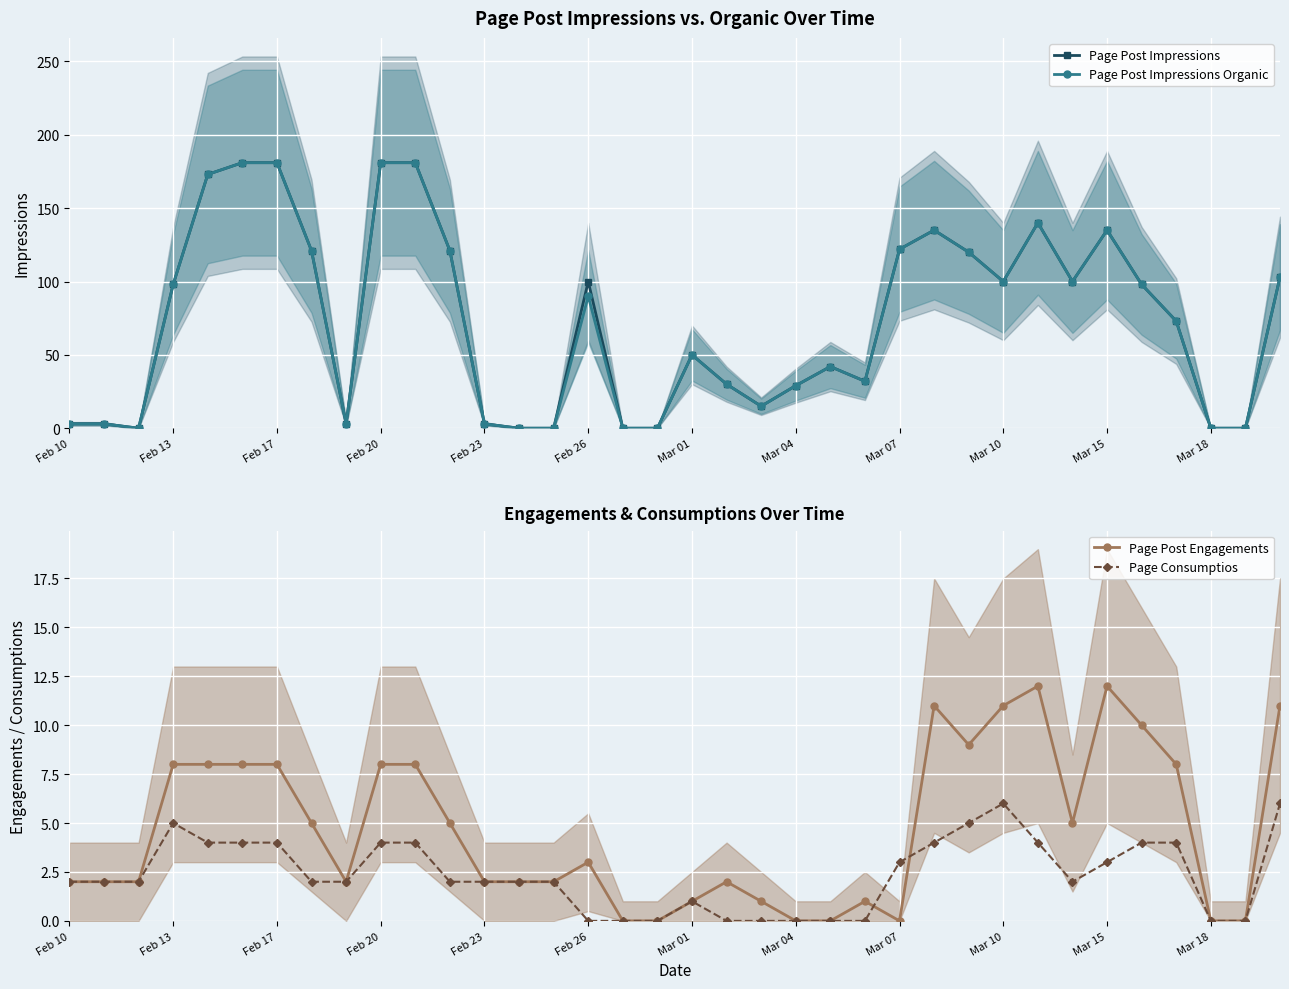

What are all the series names shown in the legend?

Page Post Impressions, Page Post Impressions Organic, Page Post Engagements, Page Consumptios